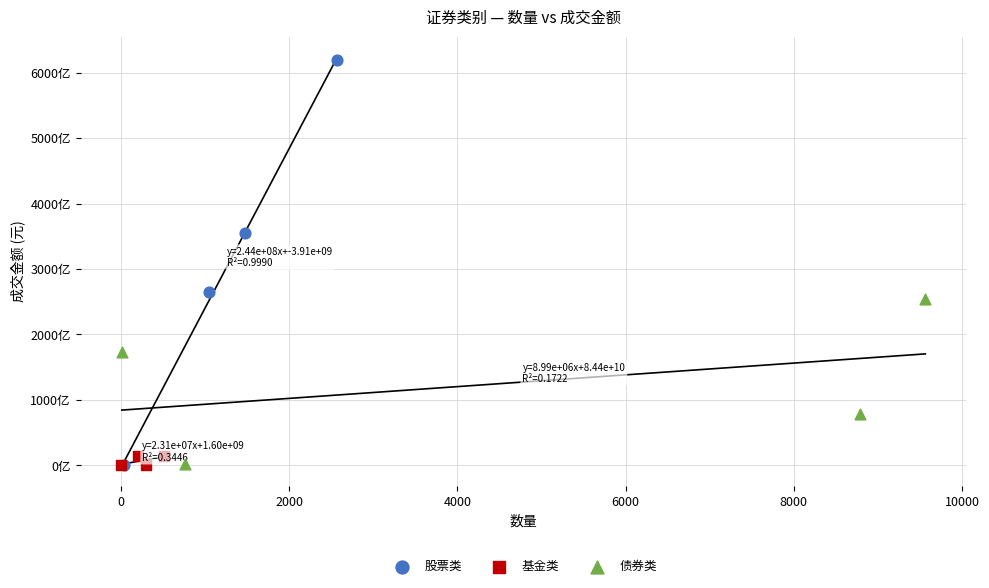

What are all the series names shown in the legend?

股票类, 基金类, 债券类